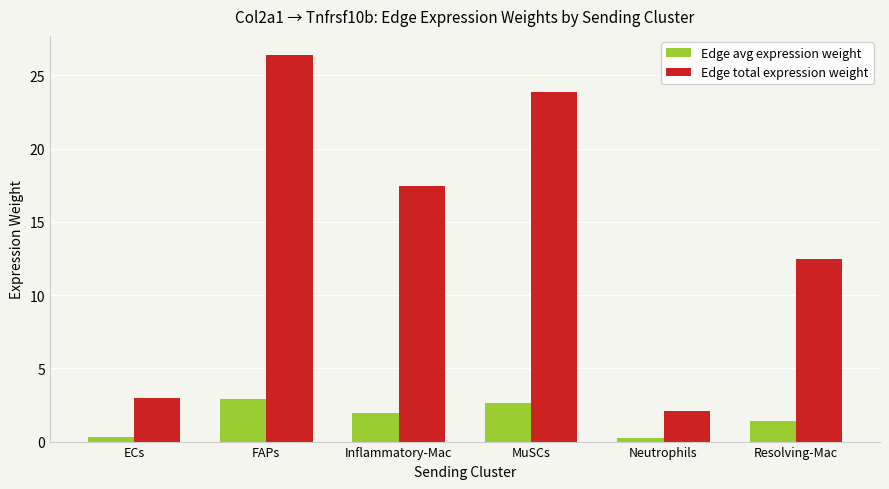

What is the total value across all series at FAPs?

29.3